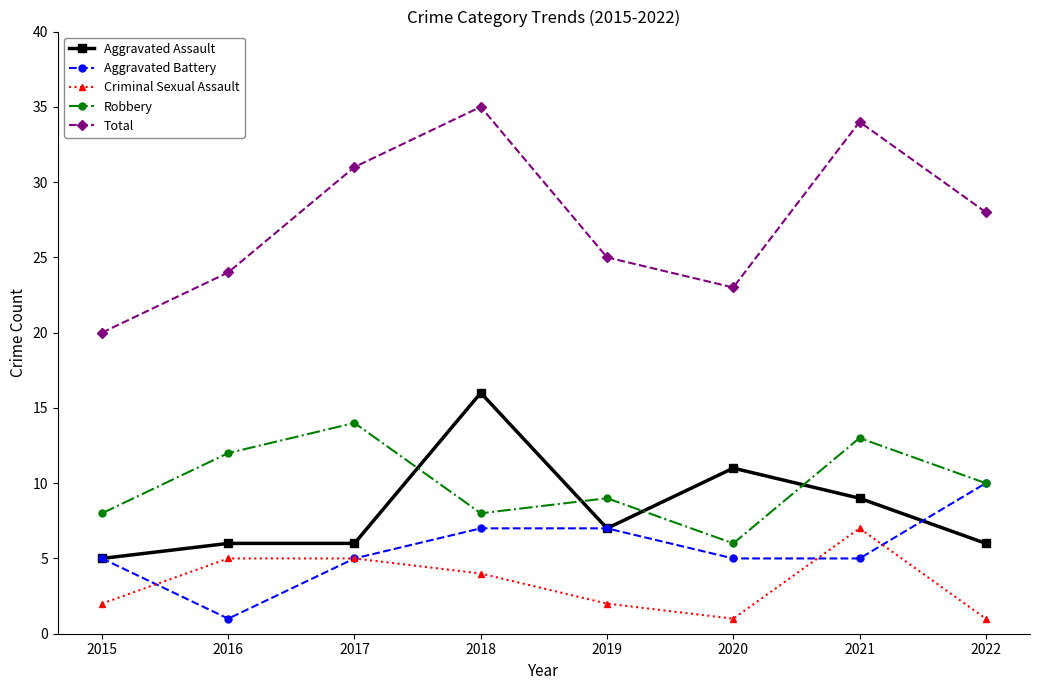

What is the average value of the Aggravated Assault series?

8